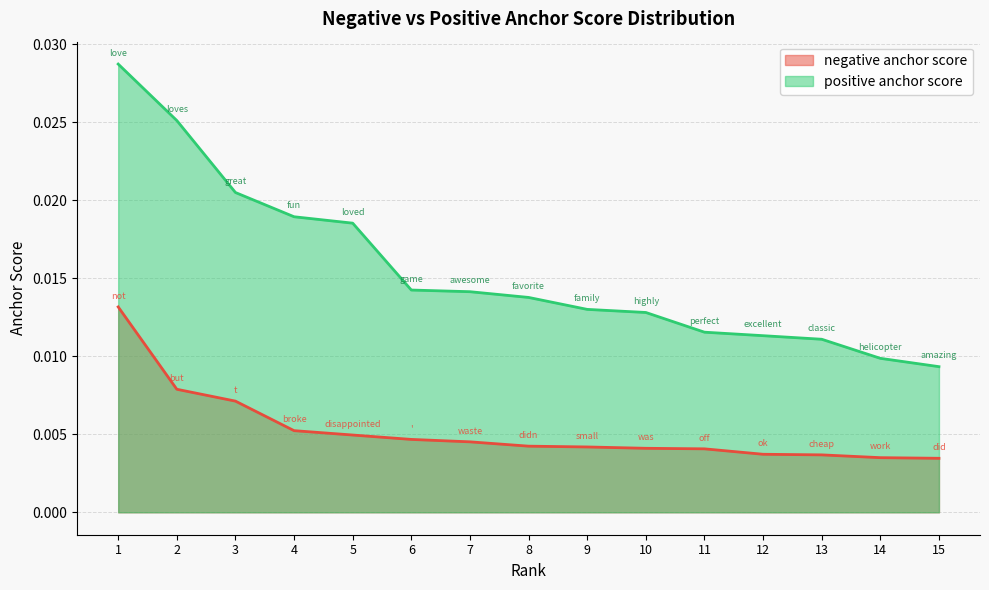

Where is positive anchor score nearest to the value 0?

15